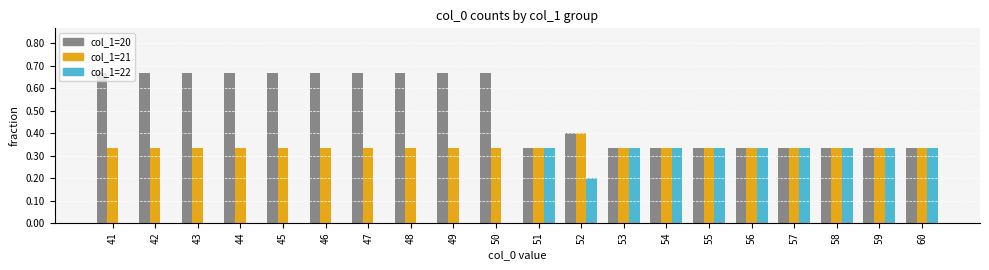

What is the sum of all col_1=22 values?

3.2